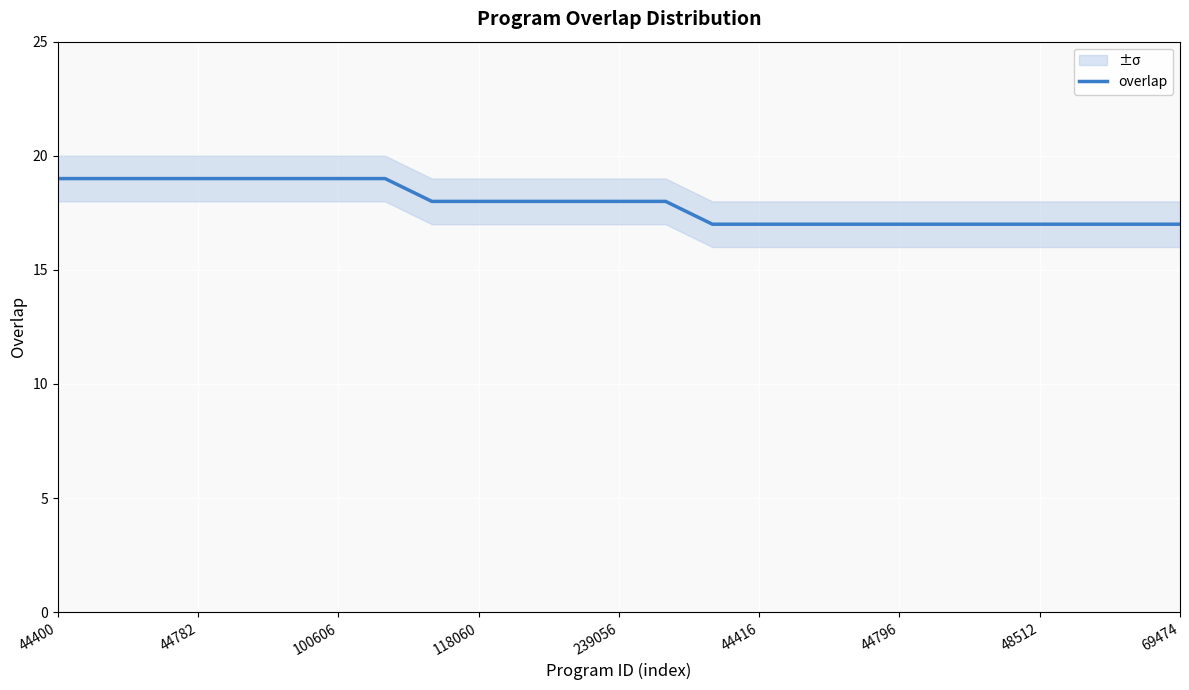

At which category does the chart reach its minimum across all series?

14